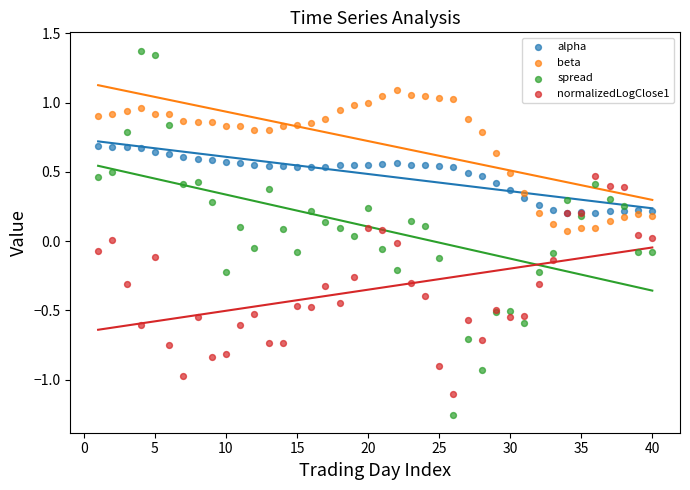

What is the X range (max minus min) for the scatter plot?

39.0